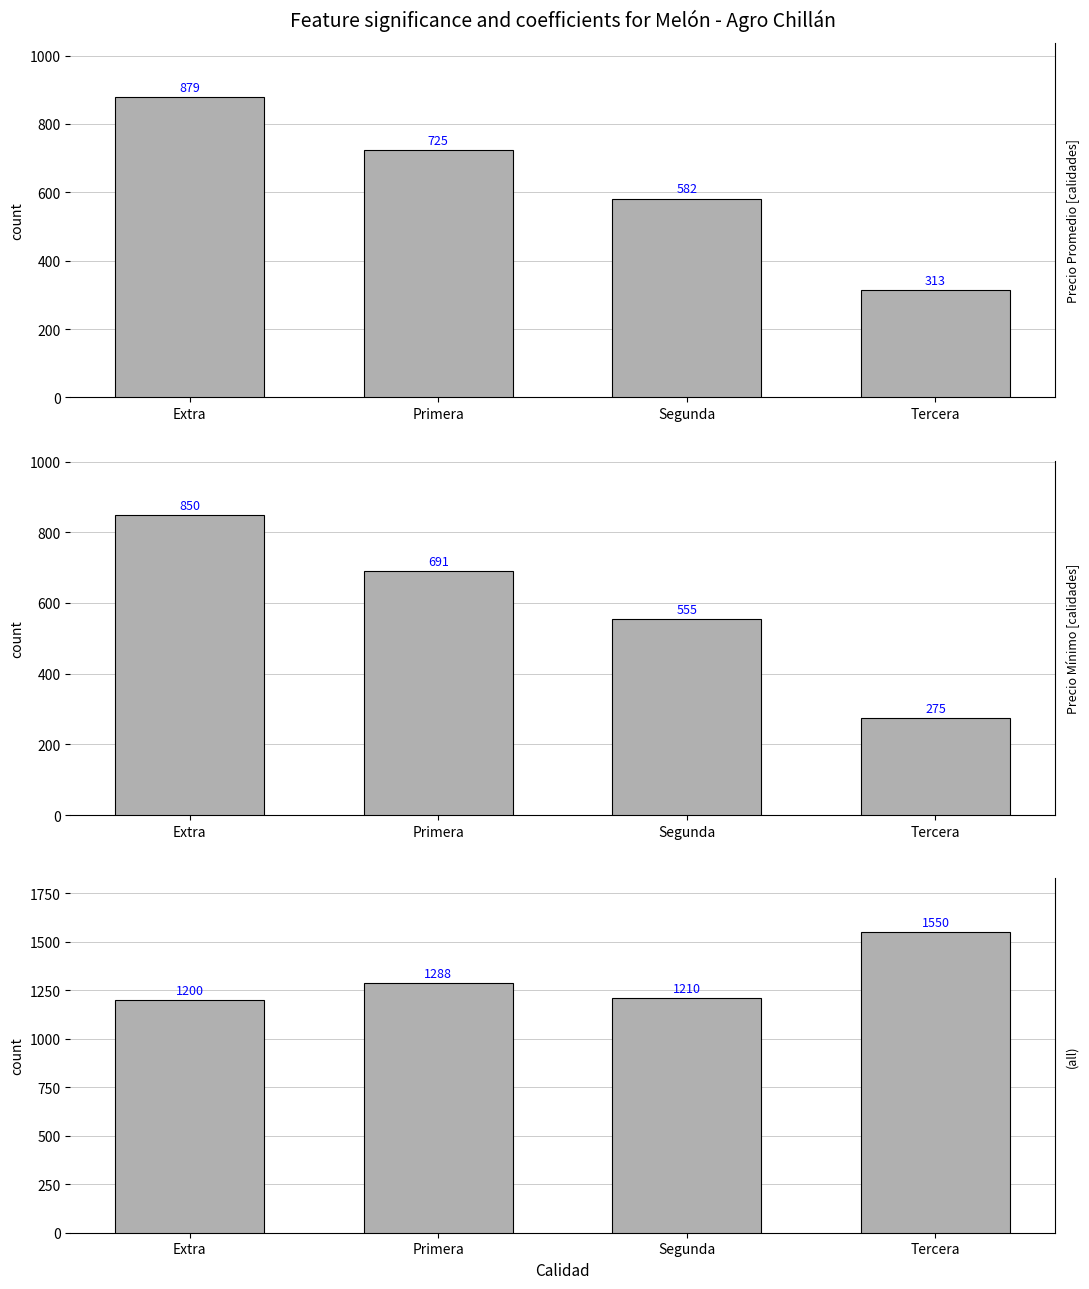

What is the difference between the highest and lowest values at Extra?

350